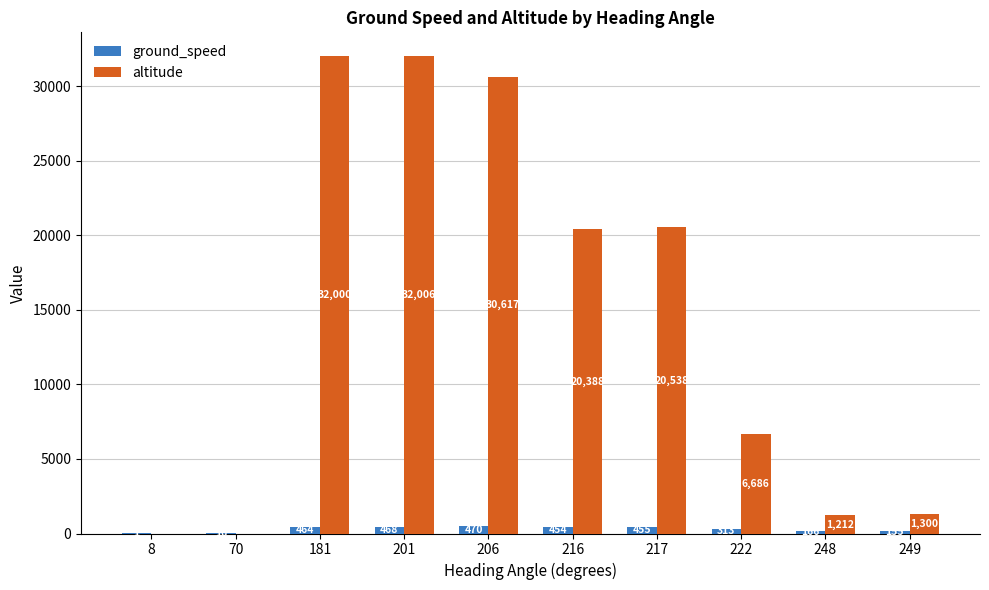

The value of ground_speed at 216 is 454. True or false?

True